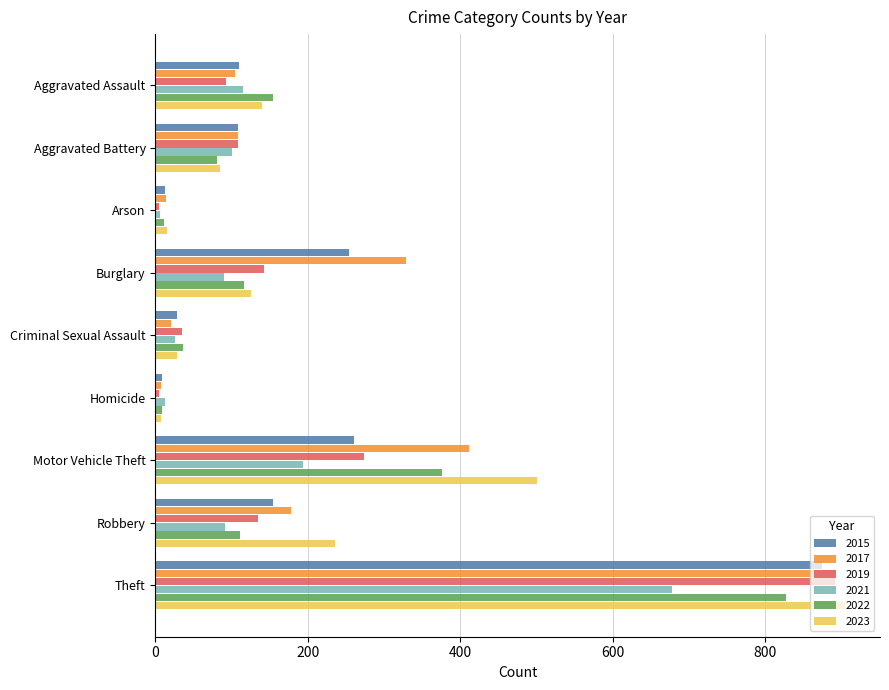

What is the difference between the highest and lowest values at Arson?

10